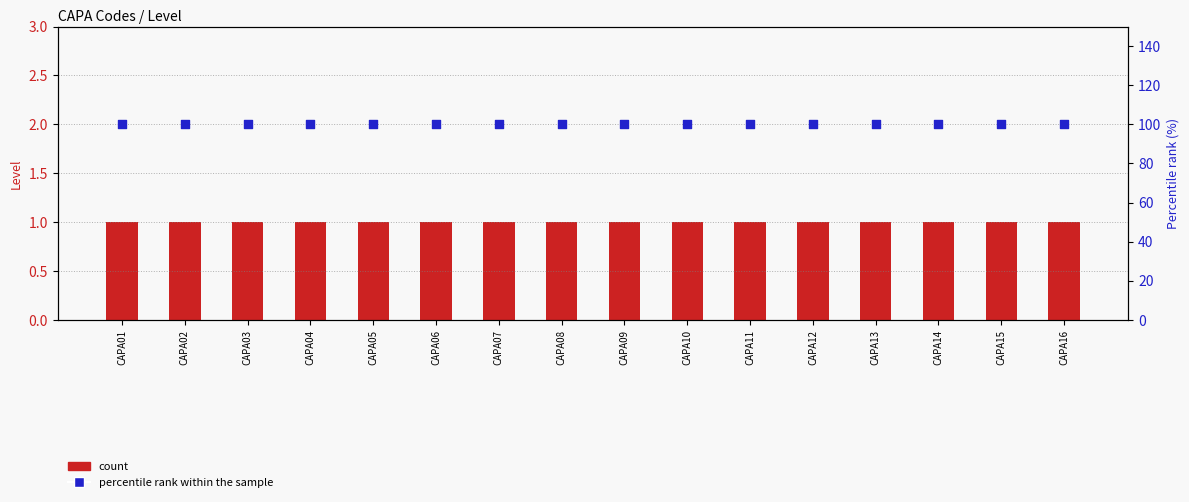

Which series reaches the maximum Y coordinate?

percentile rank within the sample